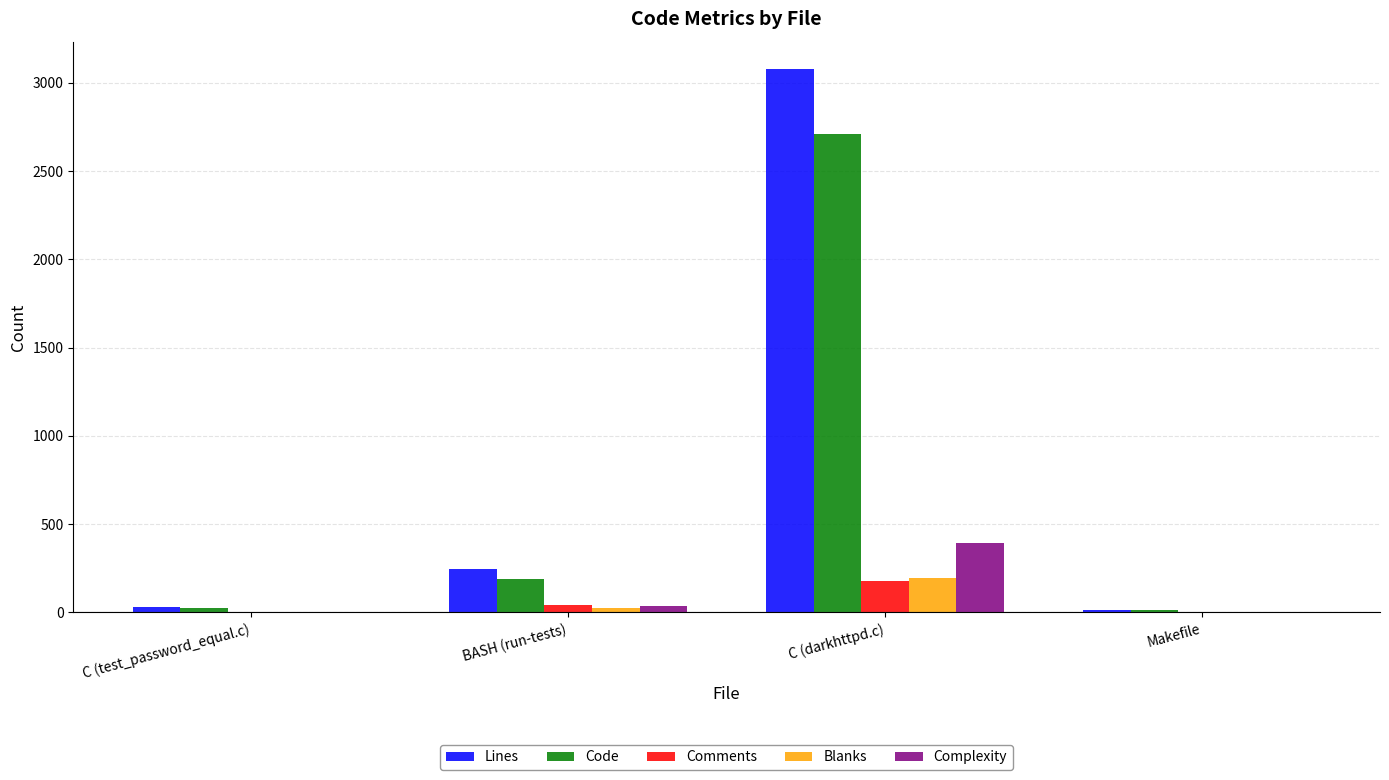

What is the highest value of the Lines series?

3079